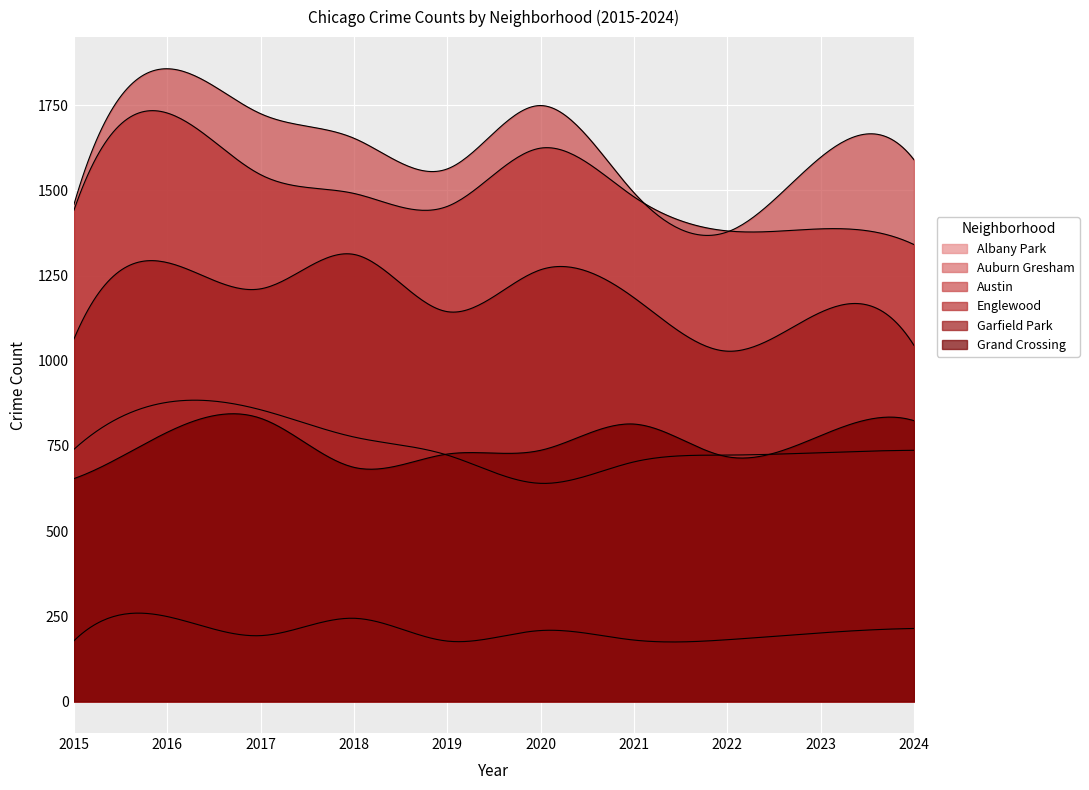

What is the total value across all series at 2016?

6789